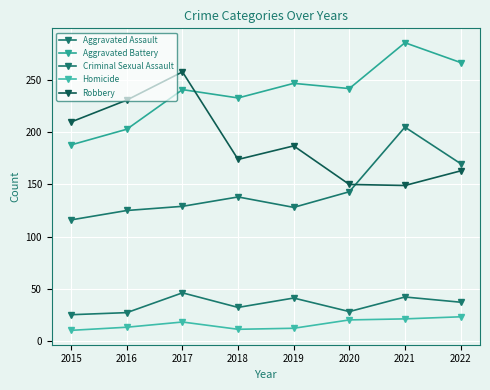

Reading left to right, extract all data points from this chart.

Aggravated Assault: 116	125	129	138	128	143	205	170
Aggravated Battery: 188	203	241	233	247	242	286	267
Criminal Sexual Assault: 25	27	46	32	41	28	42	37
Homicide: 10	13	18	11	12	20	21	23
Robbery: 210	231	258	174	187	150	149	163